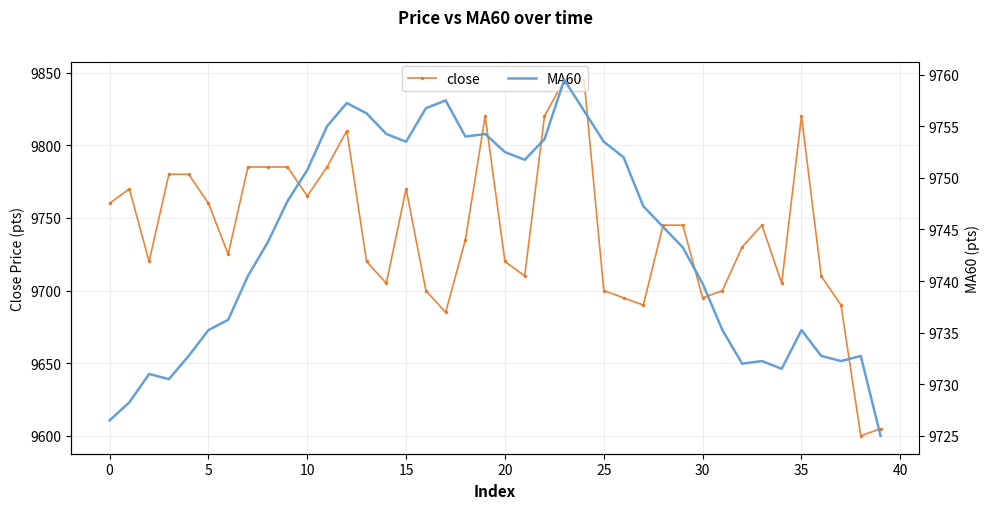

What is the maximum value for close?

9845